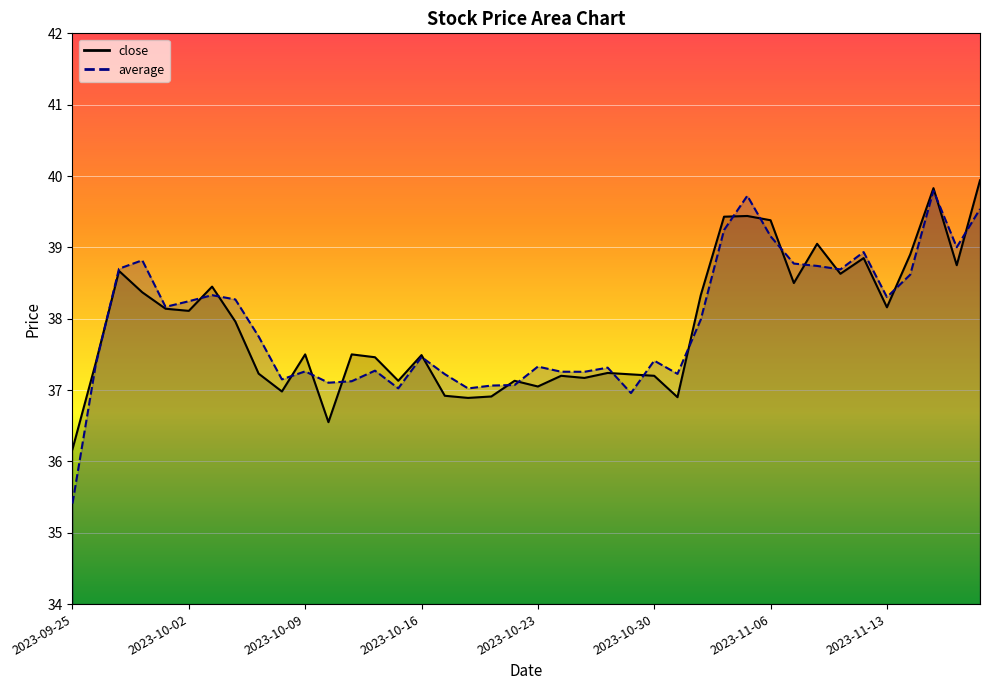

Does the chart display data point markers on the line(s)?

No